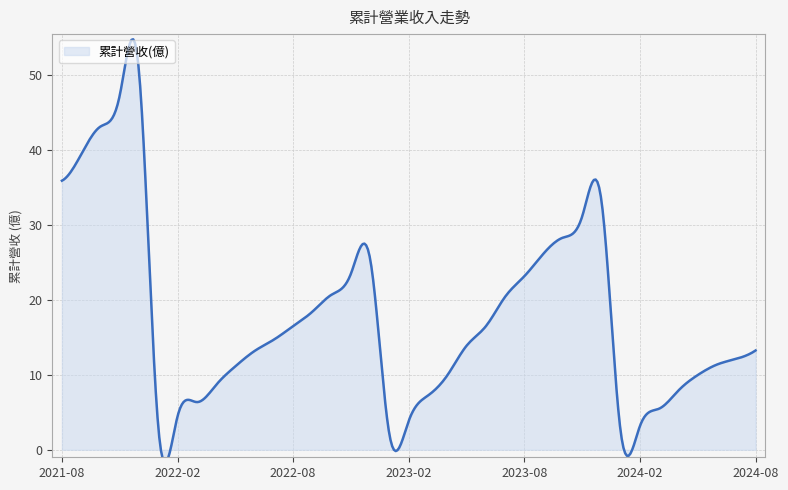

Where is the first local minimum?

2022-01